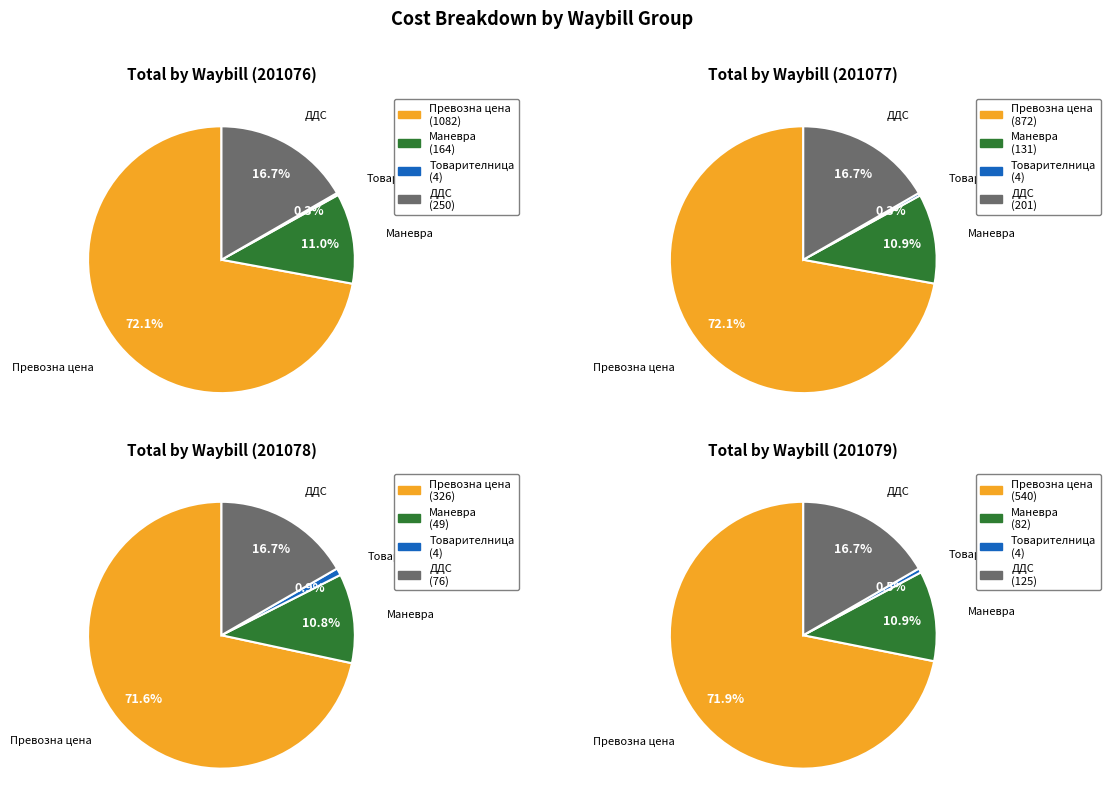

To the nearest percent, what percentage of the pie is Товарителница?

1%